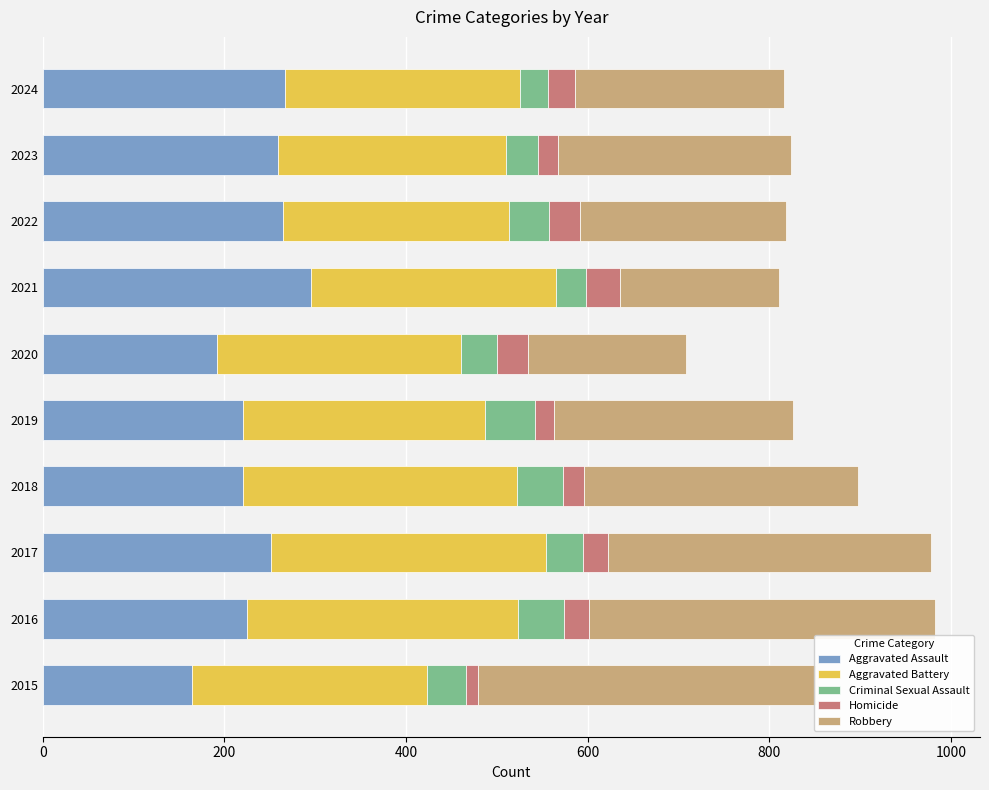

What is the sum of the Aggravated Assault values at 2023 and 2017?

510